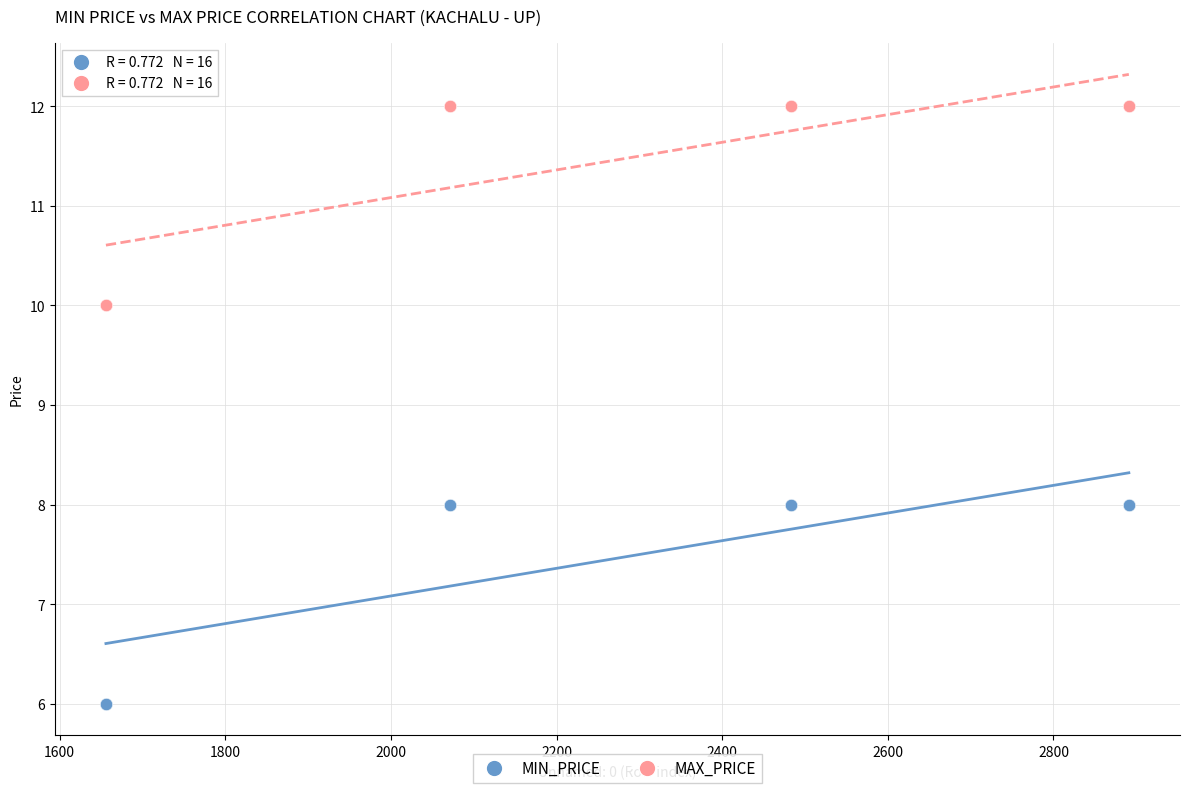

What is the X range (max minus min) for the scatter plot?

1235